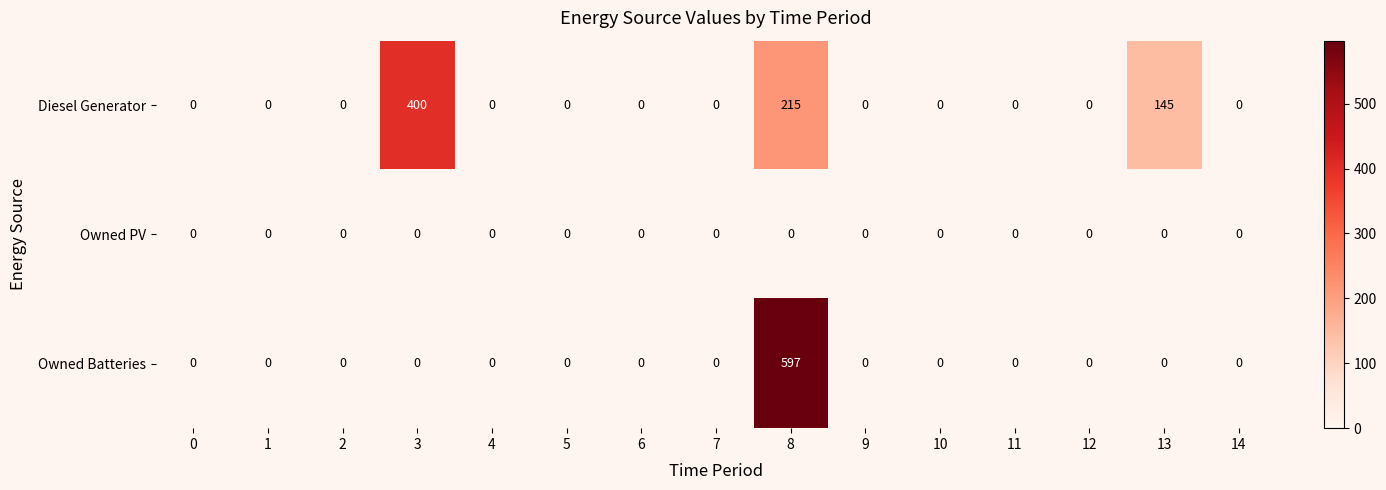

The value of Owned Batteries at 6 is 334. True or false?

False